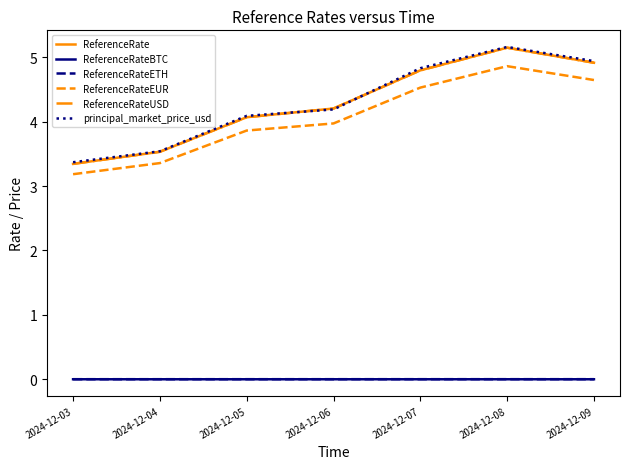

Which series has the largest total across all categories?

principal_market_price_usd